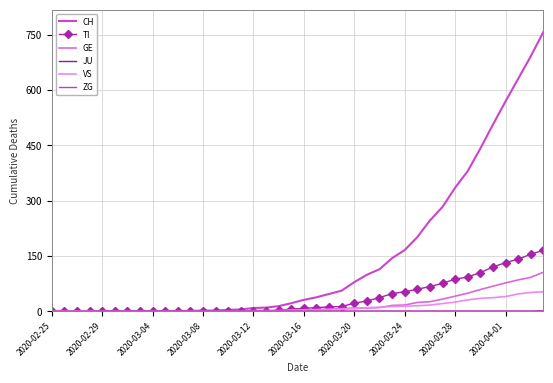

Count the number of data series in this chart.

6